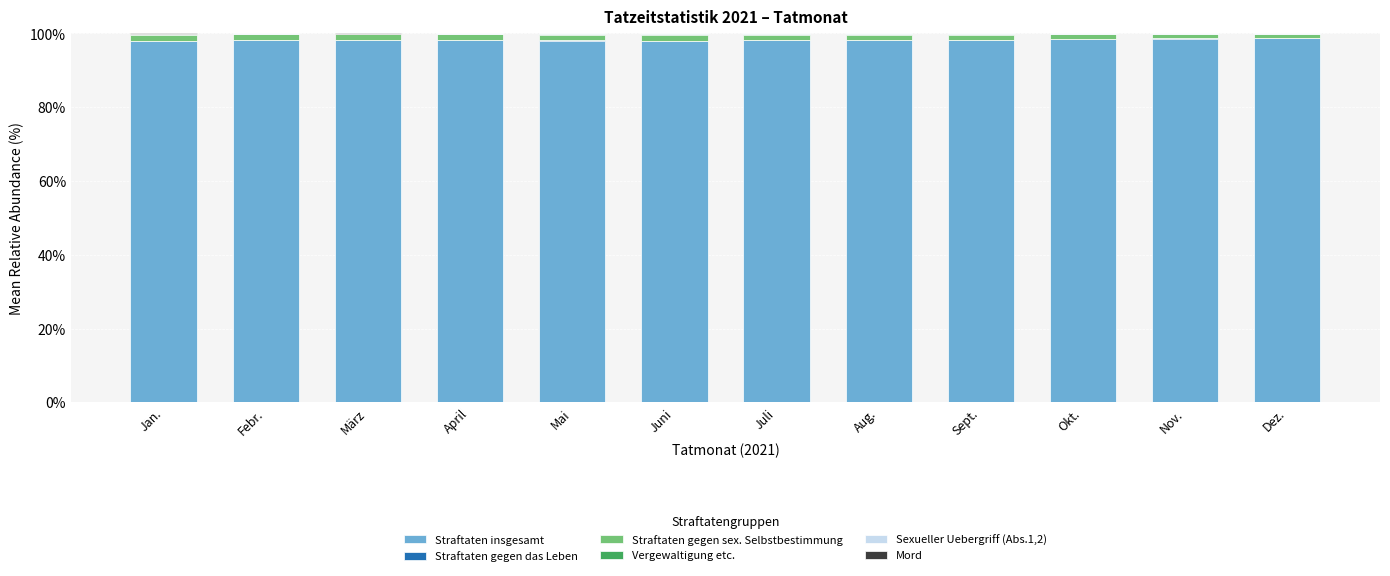

True or false: Straftaten insgesamt has a value of 156.1 at Sept..

False